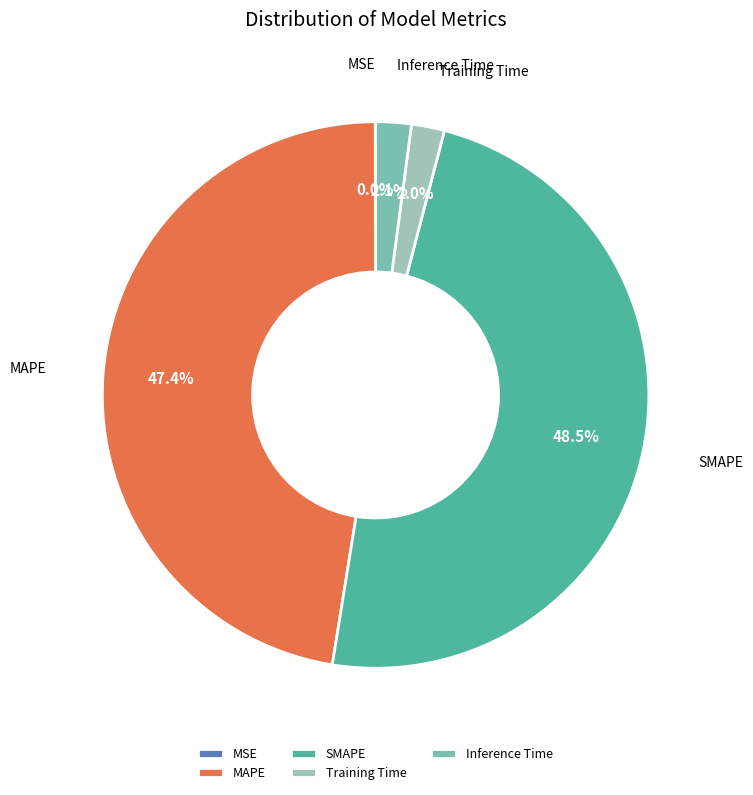

Between MAPE and SMAPE, which is larger?

SMAPE